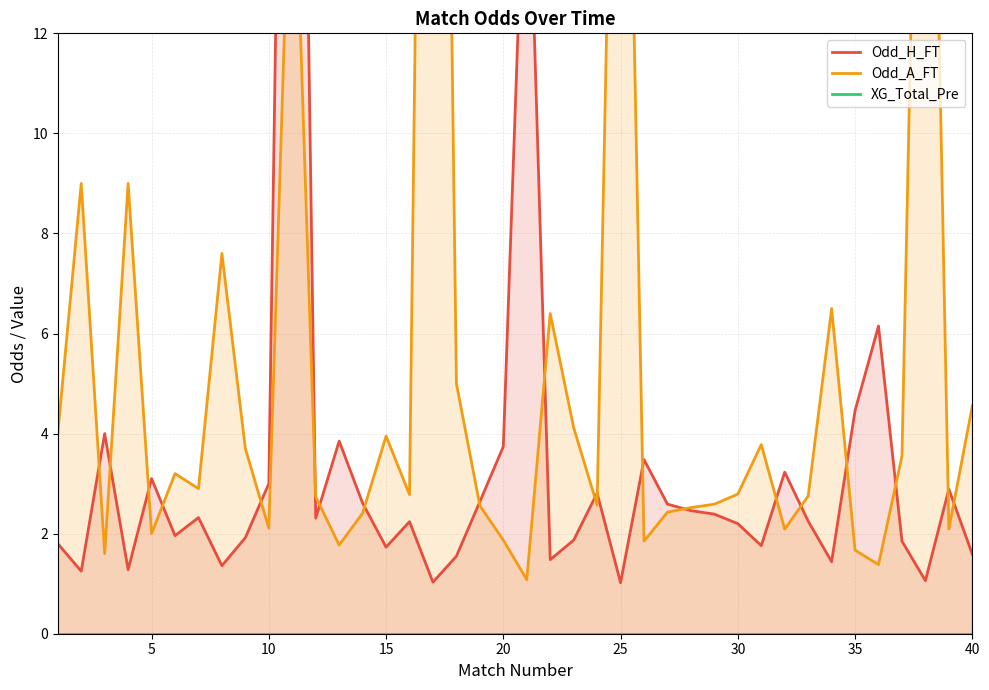

True or false: Odd_A_FT and XG_Total_Pre cross at least once.

False